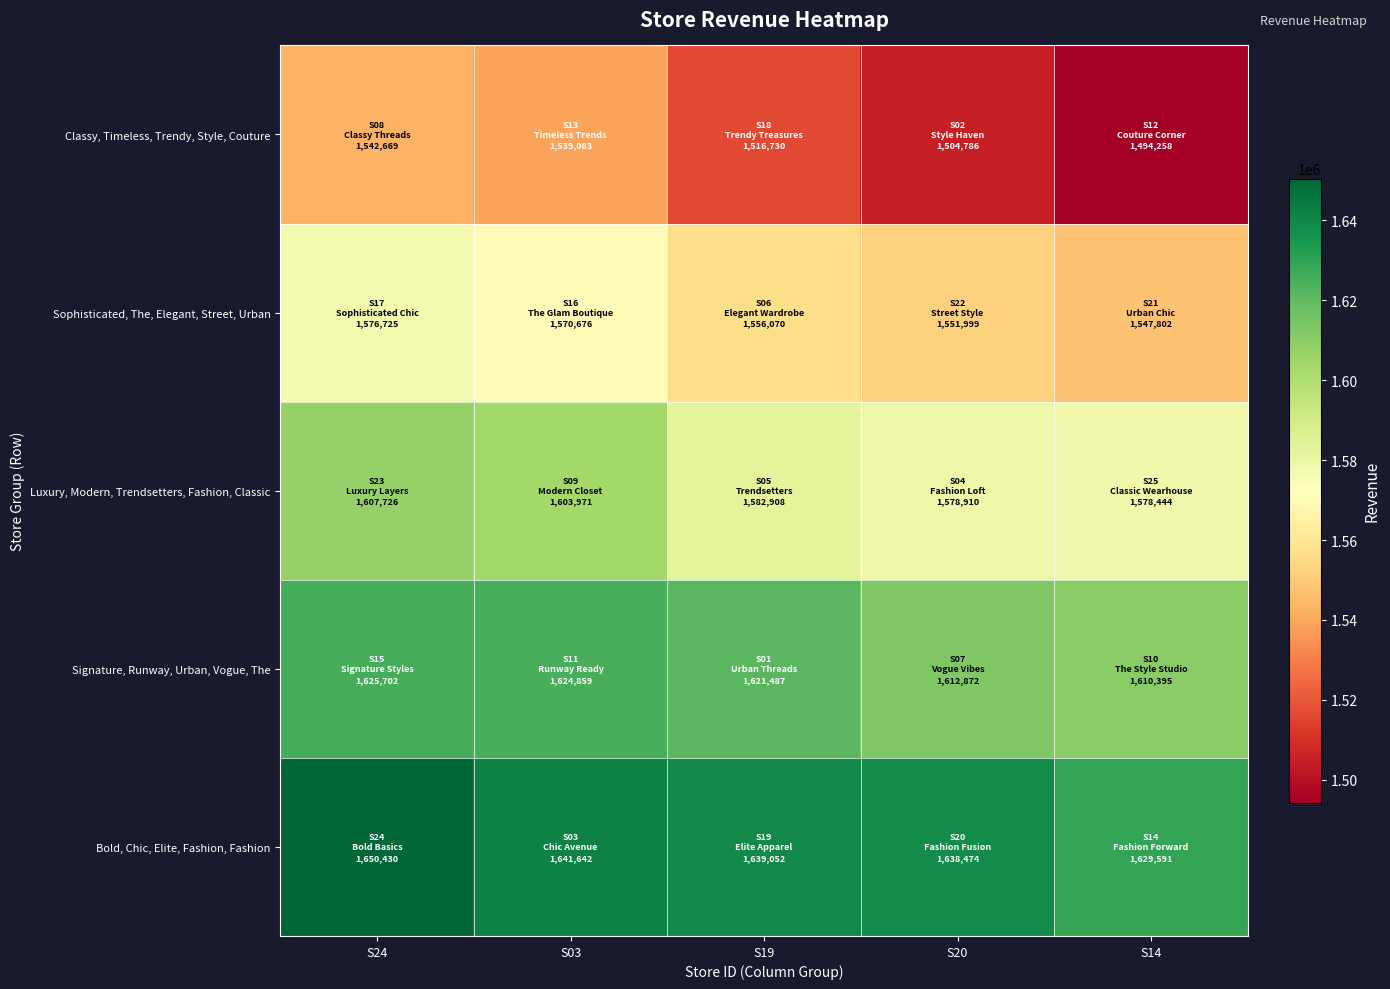

Which label corresponds to the largest value in the chart?

S24